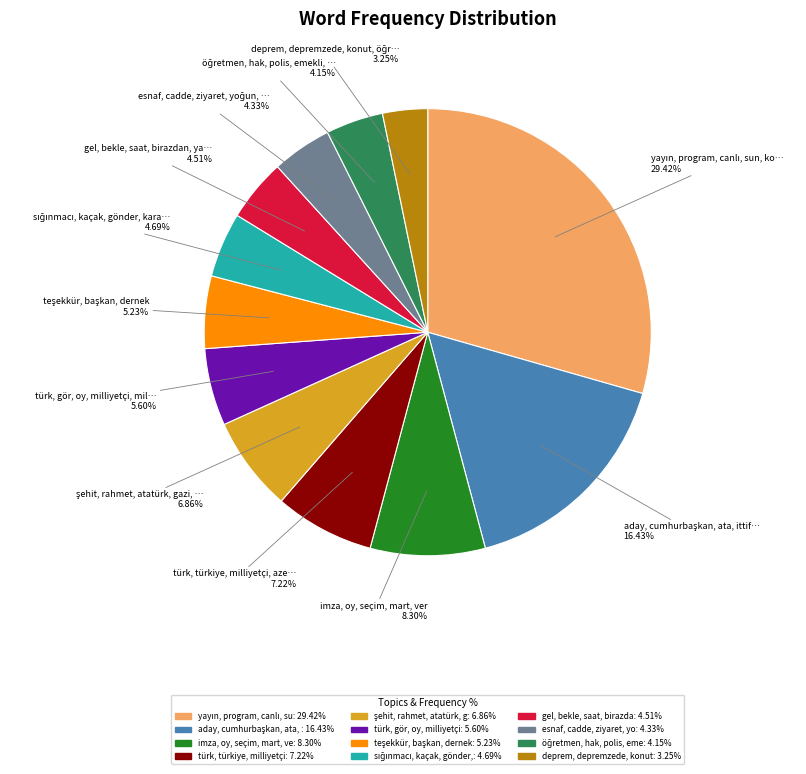

Is there any slice that represents more than half of the pie?

No